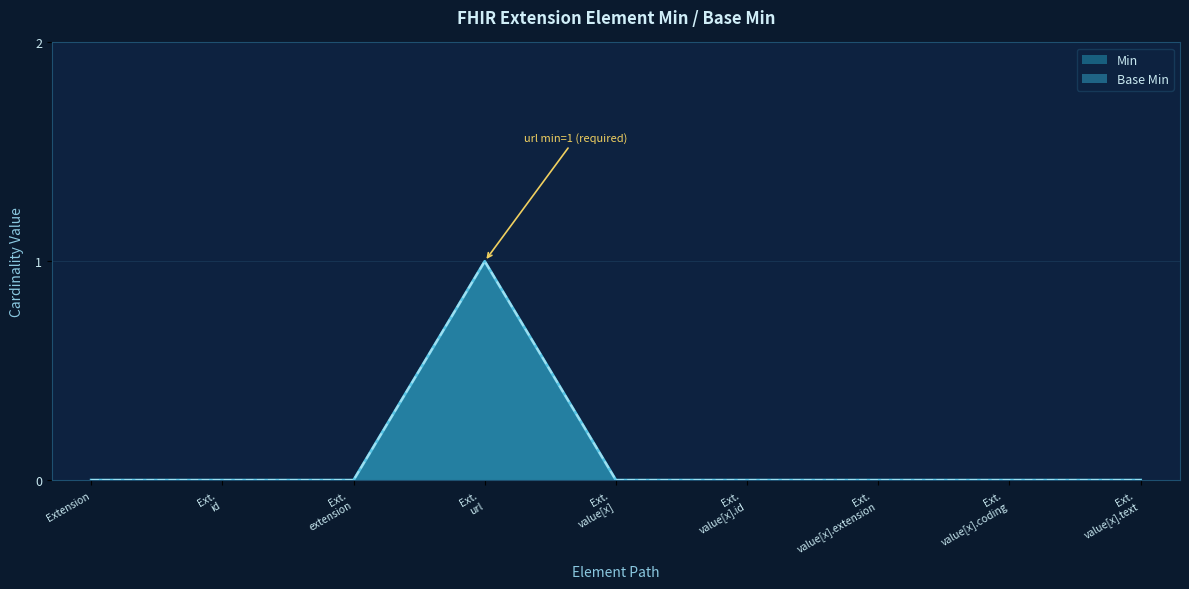

True or false: Min and Base Min cross at least once.

False